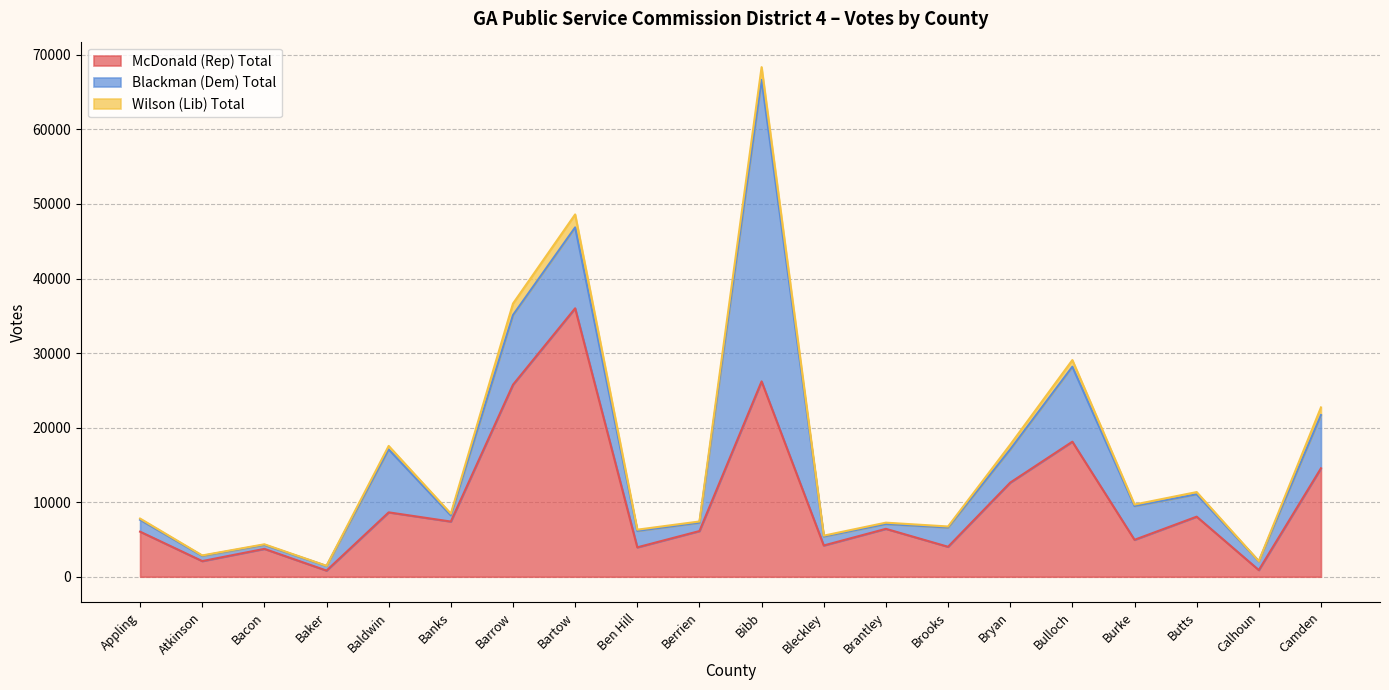

What are all the series names shown in the legend?

McDonald (Rep) Total, Blackman (Dem) Total, Wilson (Lib) Total